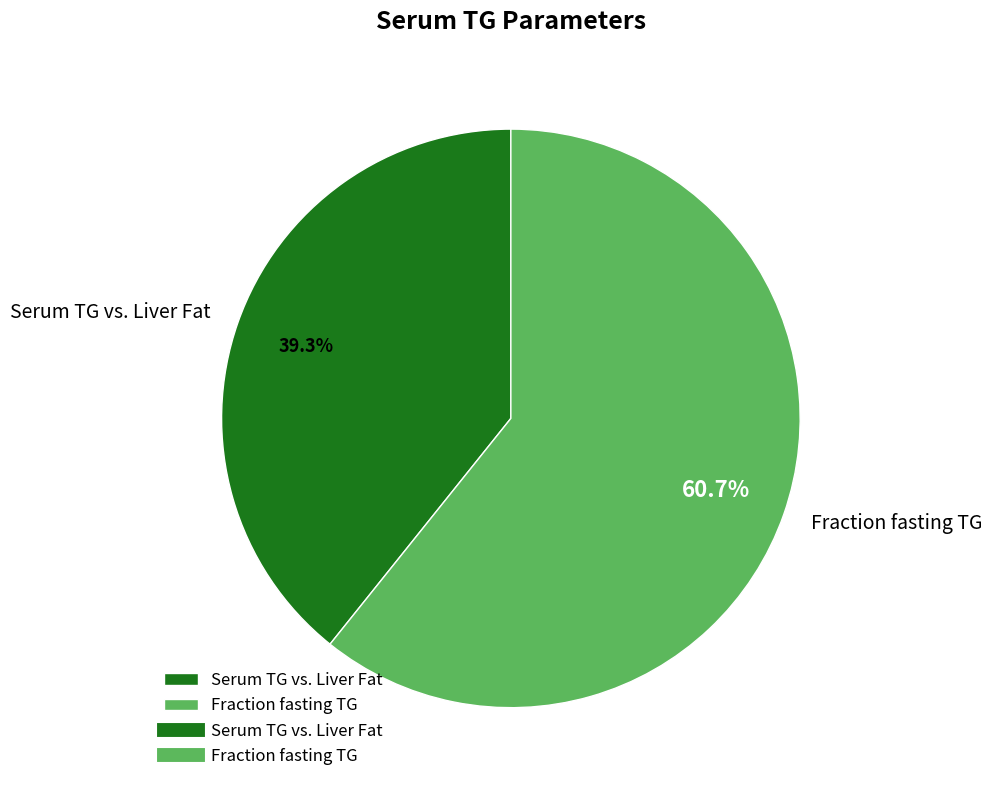

Rank the categories by value from highest to lowest.

Fraction fasting TG, Serum TG vs. Liver Fat